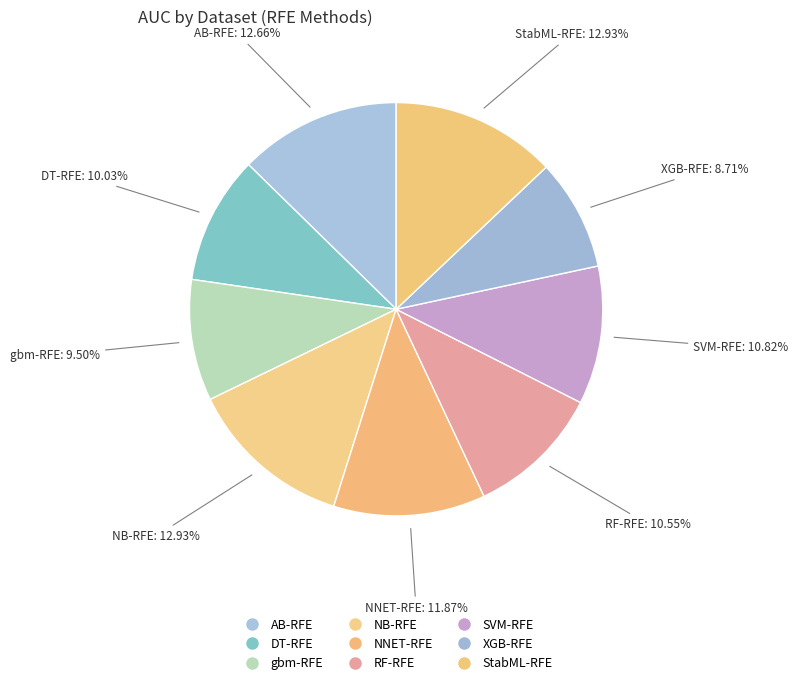

How many slices are in this pie chart?

9